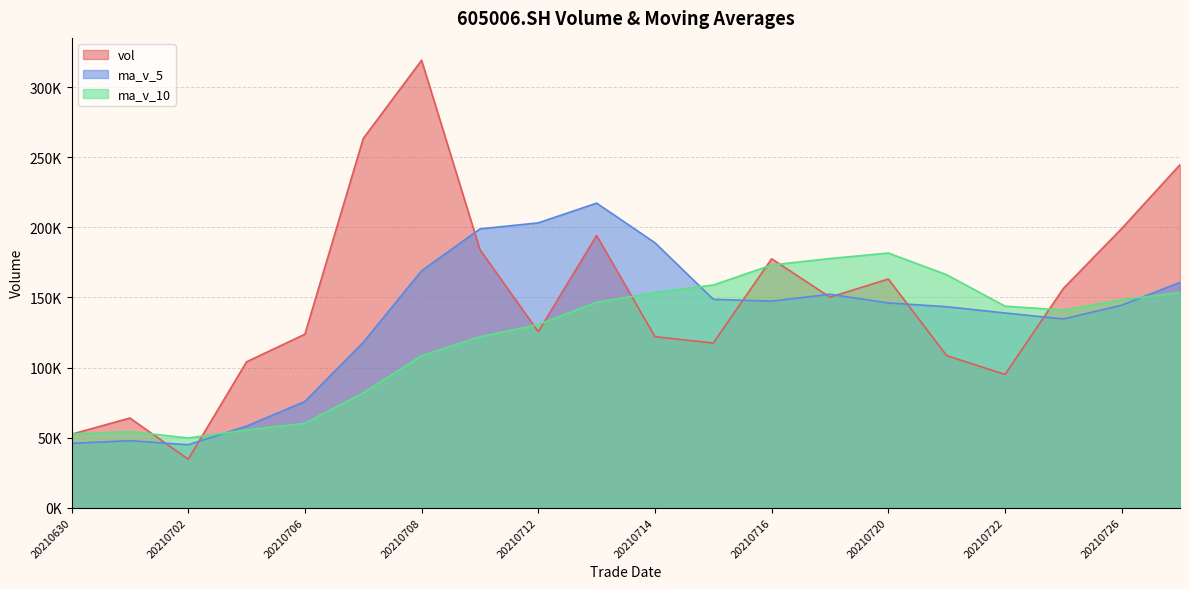

What is the difference between the maximum and minimum values in the ma_v_5 series?

172444.6